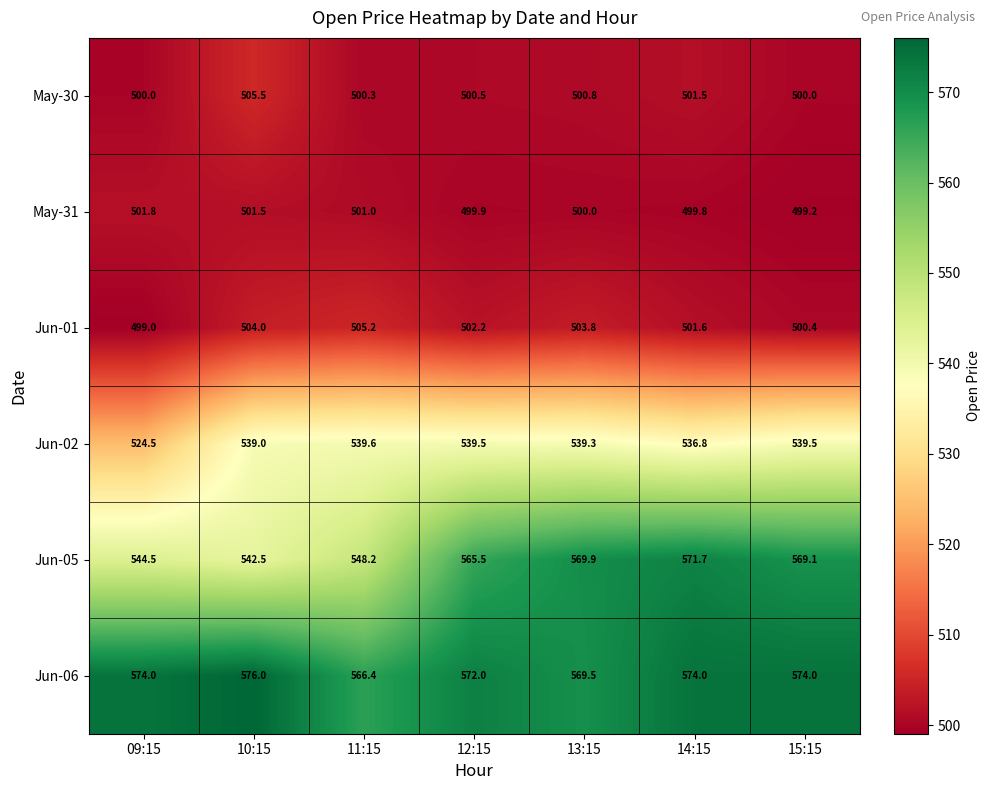

Count the number of data series in this chart.

6